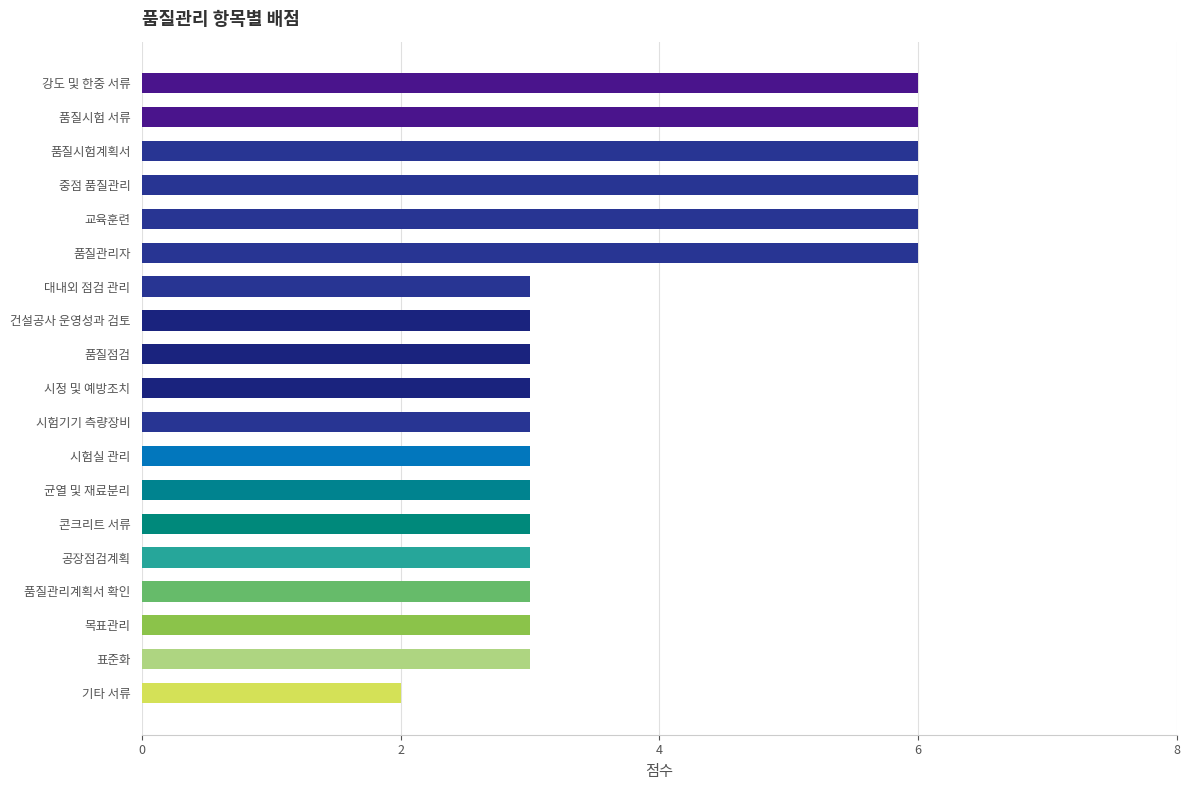

True or false: the data shows 1 at 시험기기 측량장비.

False